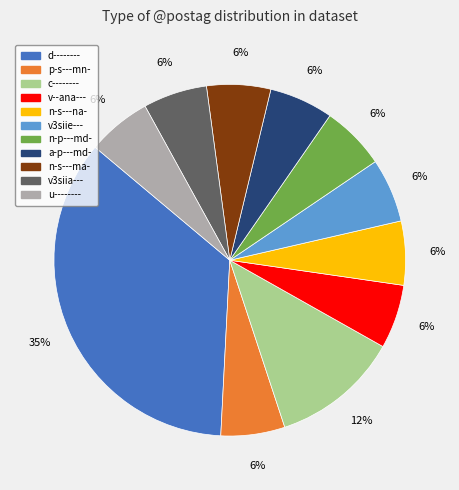

True or false: a-p---md- accounts for 1% of the total.

False